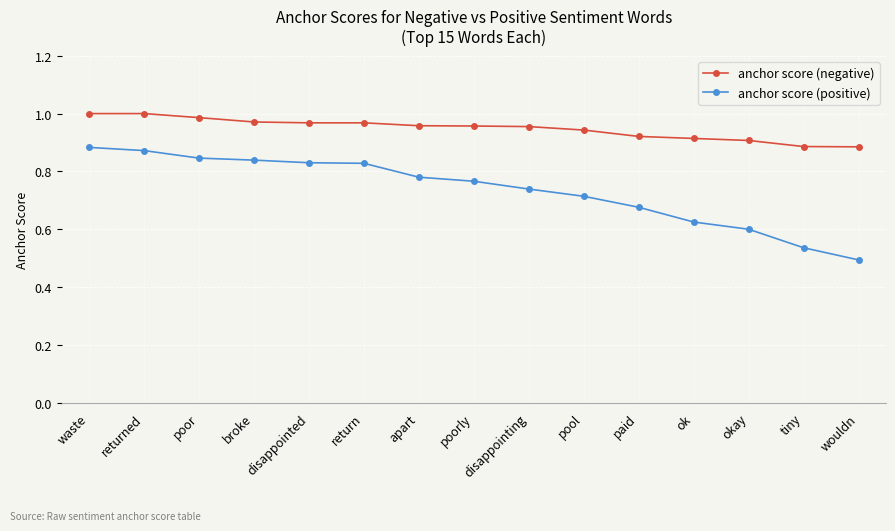

Which category has the lowest value across all series?

wouldn